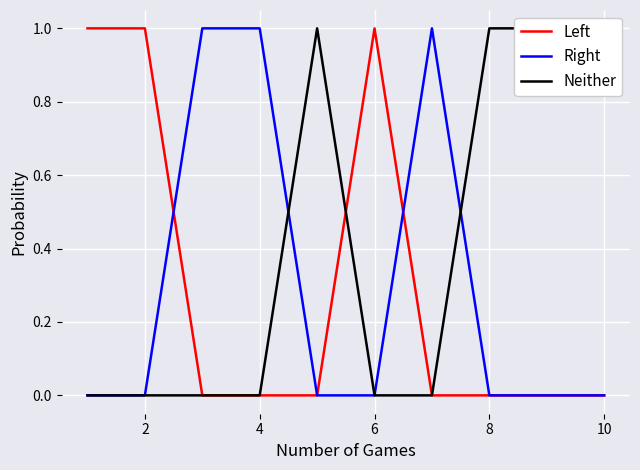

Reading left to right, what are all the values shown in this chart?

Left: 1	1	0	0	0	1	0	0	0	0
Right: 0	0	1	1	0	0	1	0	0	0
Neither: 0	0	0	0	1	0	0	1	1	1